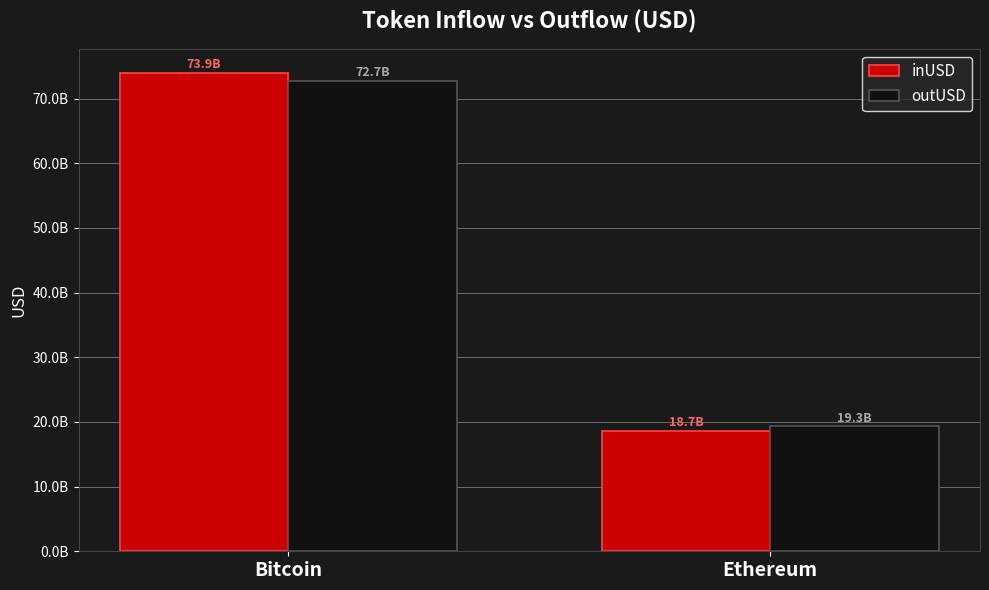

Are the bars grouped side by side (vs. stacked)?

Yes